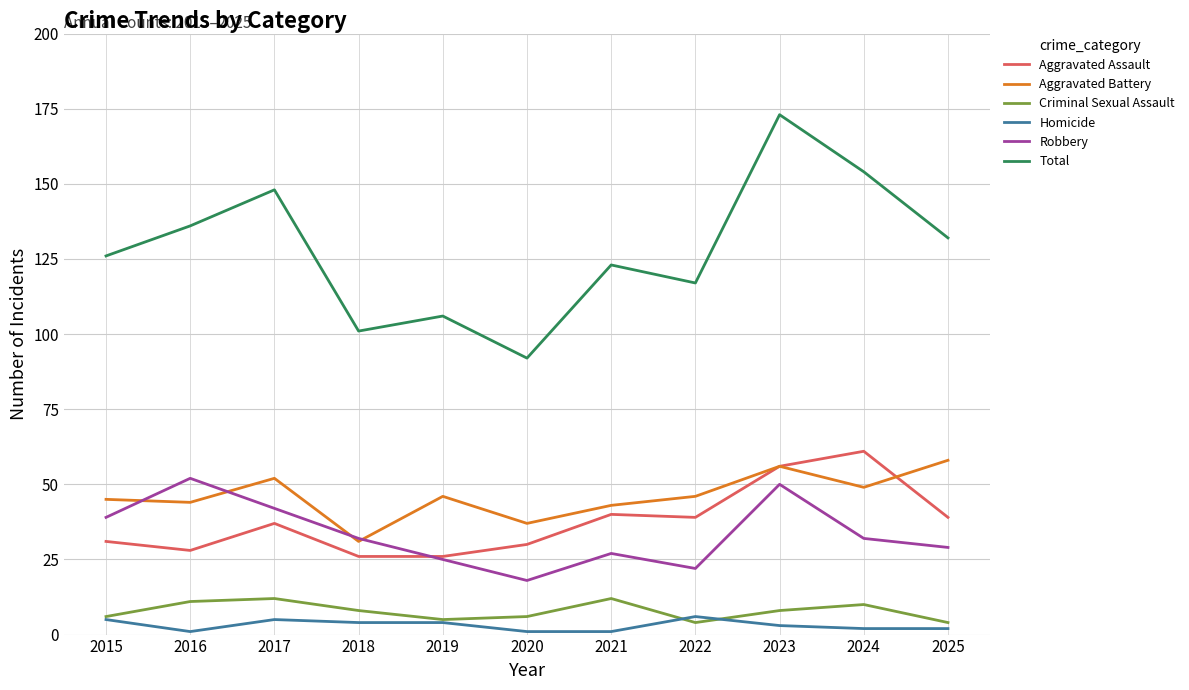

At 2016, list the series in order from largest to smallest.

Total, Robbery, Aggravated Battery, Aggravated Assault, Criminal Sexual Assault, Homicide